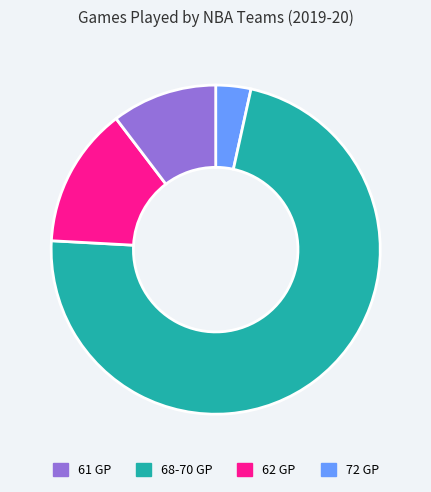

Does any single category account for the majority?

Yes